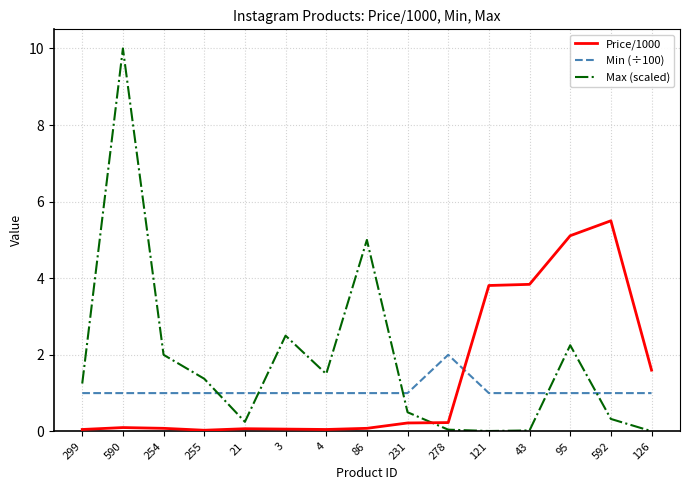

Which series has the widest spread of values?

Max (scaled)